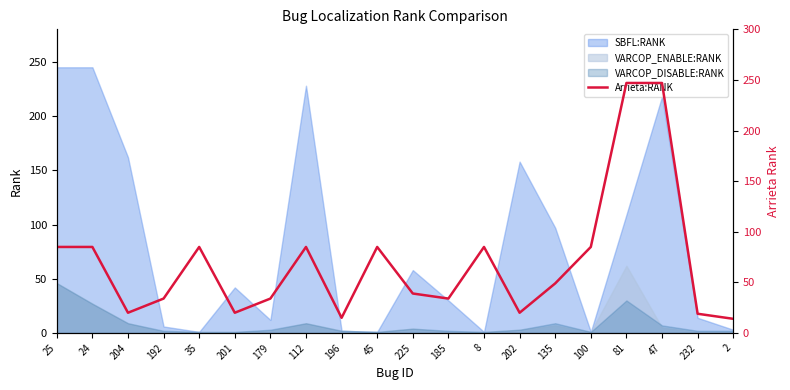

How many lines are shown in the chart?

1